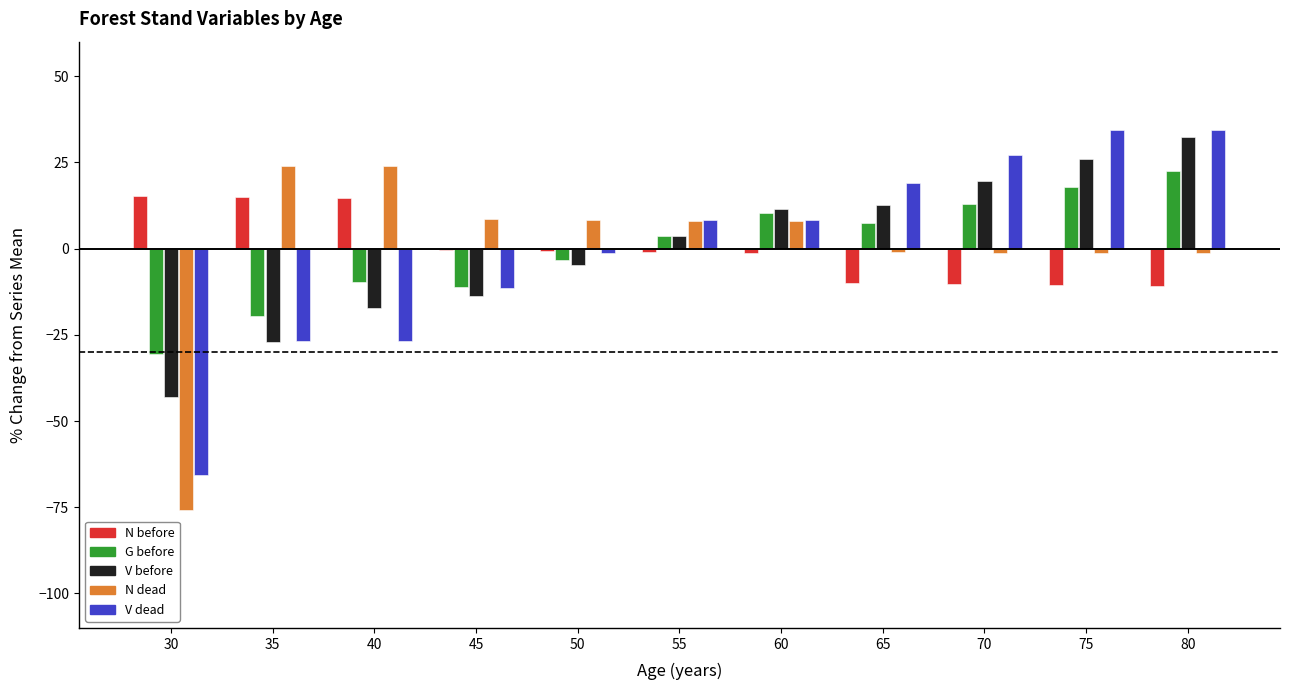

Which series changed the most between 45 and 65?

V dead